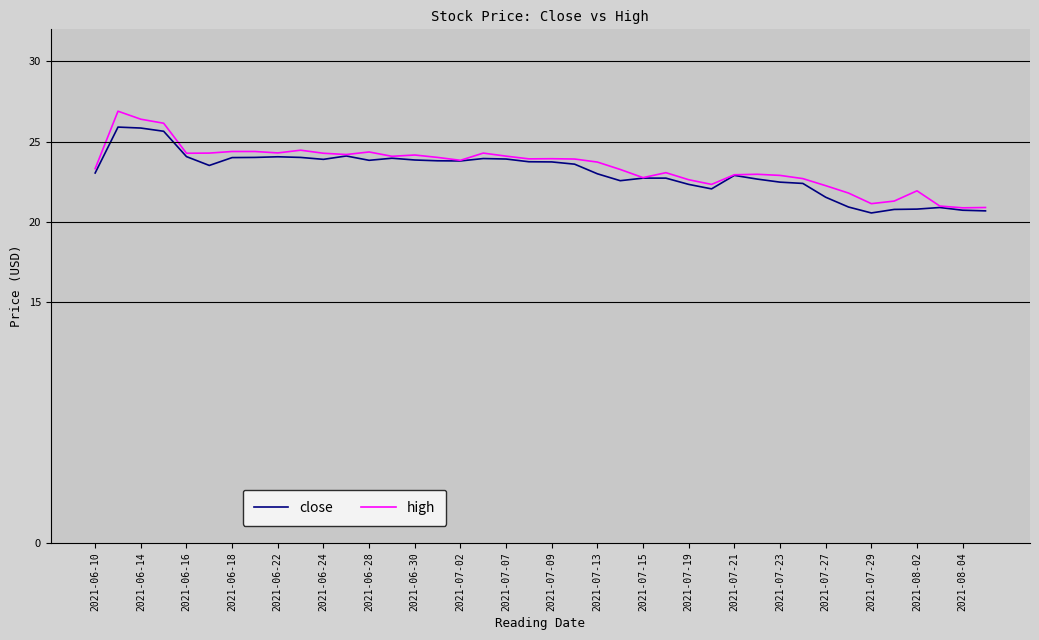

What is the minimum value shown in the chart?

20.6